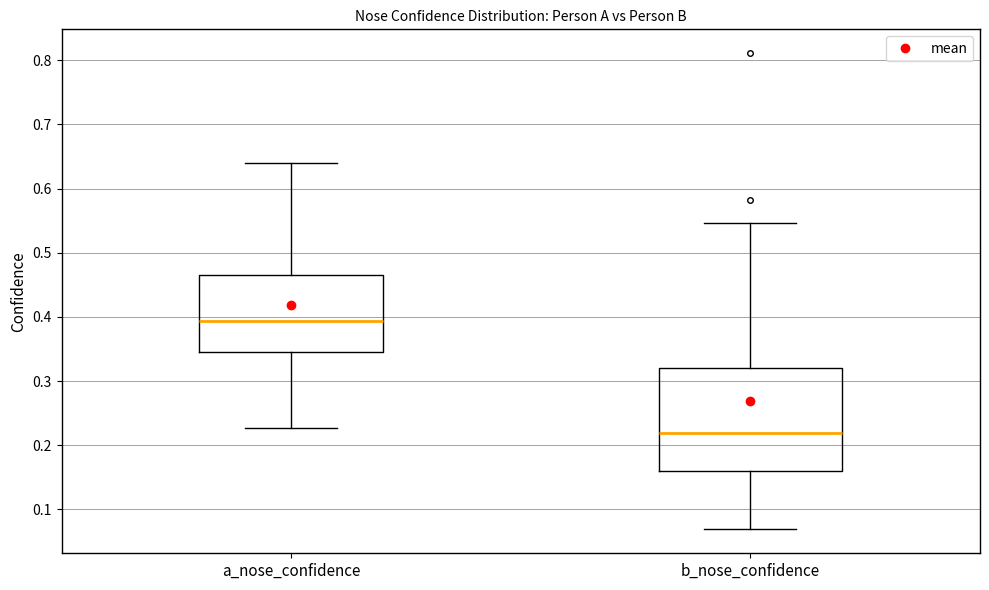

Reading left to right, transcribe this box plot: for each box, give where its median line is, the range the box spans, and where its two whiskers end, as read against the y-axis. The values are not printed on the chart, so give them approximately, as read against the axis.

a_nose_confidence: median 0.39, box 0.34 to 0.47, whiskers 0.23 to 0.64
b_nose_confidence: median 0.22, box 0.16 to 0.32, whiskers 0.07 to 0.55